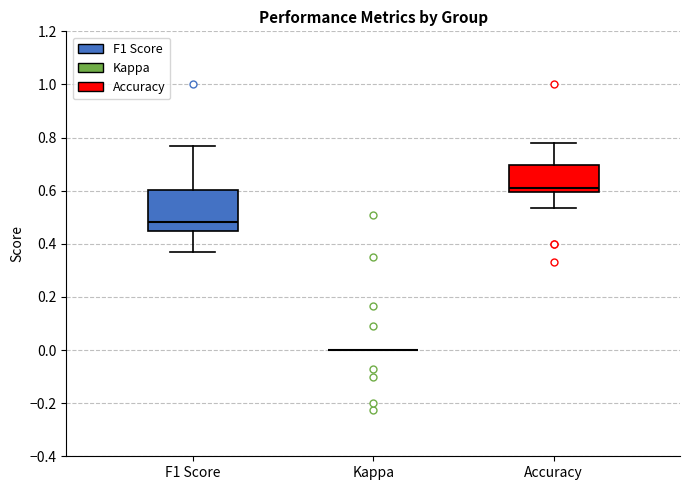

Reading left to right, transcribe this box plot: for each box, give where its median line is, the range the box spans, and where its two whiskers end, as read against the y-axis. The values are not printed on the chart, so give them approximately, as read against the axis.

F1 Score: median 0.48, box 0.46 to 0.60, whiskers 0.38 to 0.76
Kappa: box collapsed to a line at 0.00, whiskers 0.00 to 0.00
Accuracy: median 0.62, box 0.60 to 0.70, whiskers 0.54 to 0.78